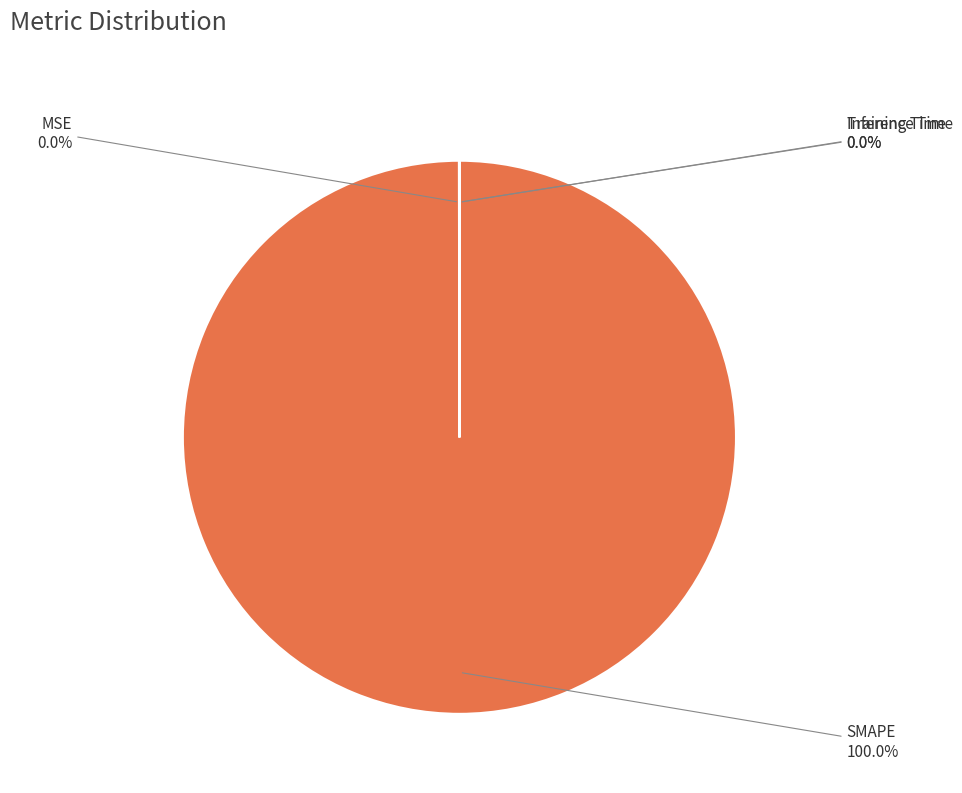

Does SMAPE represent more than half of the total?

Yes